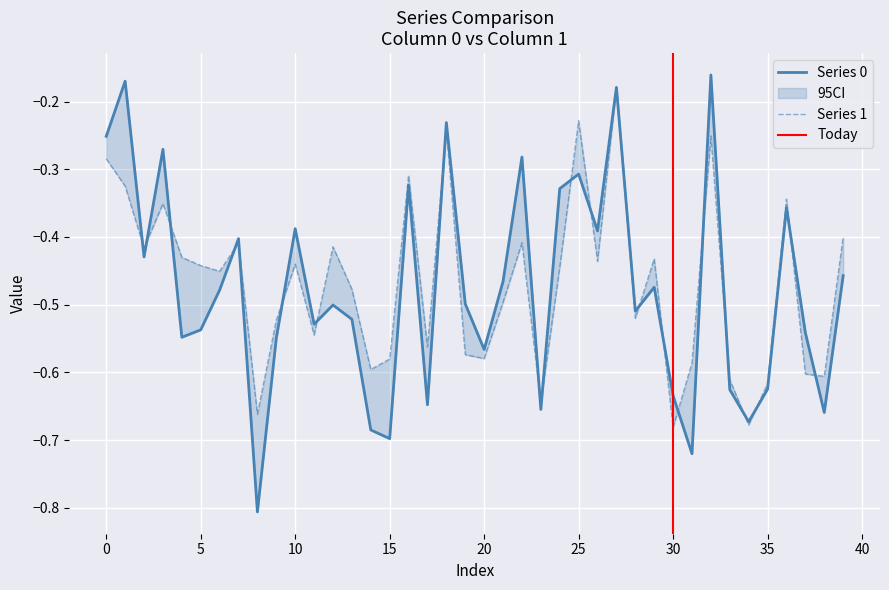

List the labels in order of 0 value, smallest first.

8, 31, 15, 14, 34, 38, 23, 17, 30, 33, 35, 20, 9, 4, 37, 5, 11, 13, 28, 12, 19, 6, 29, 21, 39, 2, 7, 26, 10, 36, 24, 16, 25, 22, 3, 0, 18, 27, 1, 32